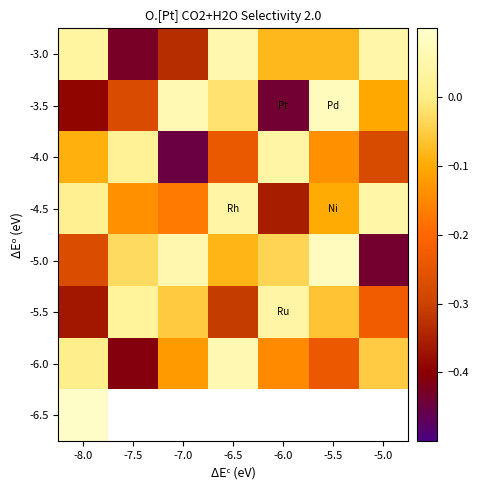

What is the difference between the maximum and minimum values in the -5.0 series?

0.5